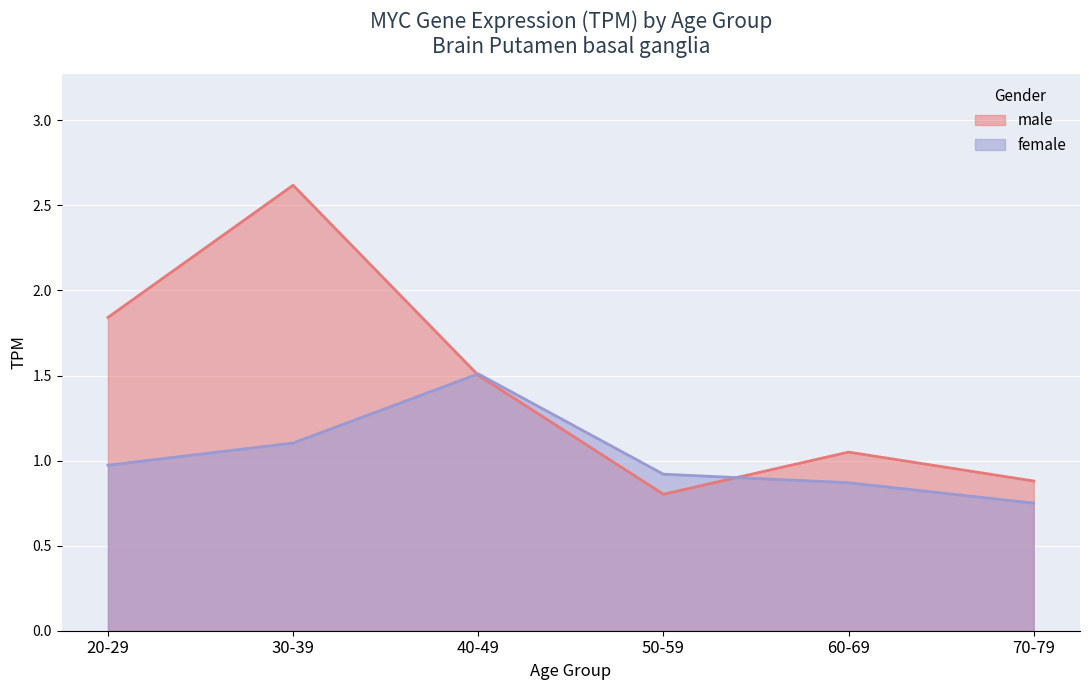

What is the value of the 3rd point from the left?

1.5